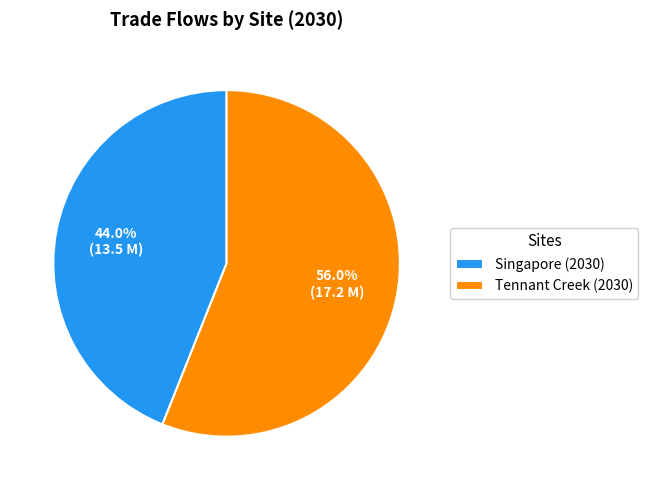

What is the ratio of the value at Tennant Creek (2030) to the value at Singapore (2030)?

1.3